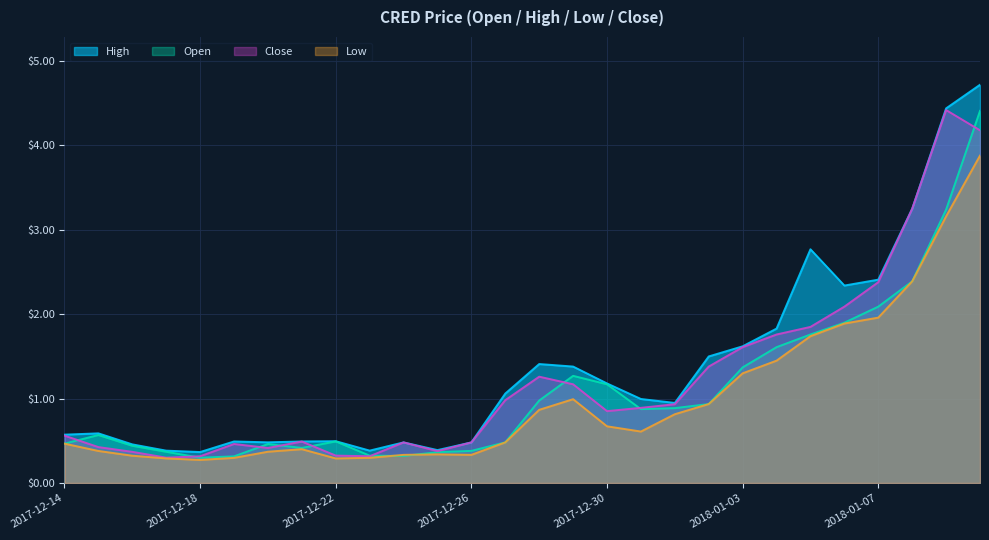

Which series has the largest total across all categories?

High